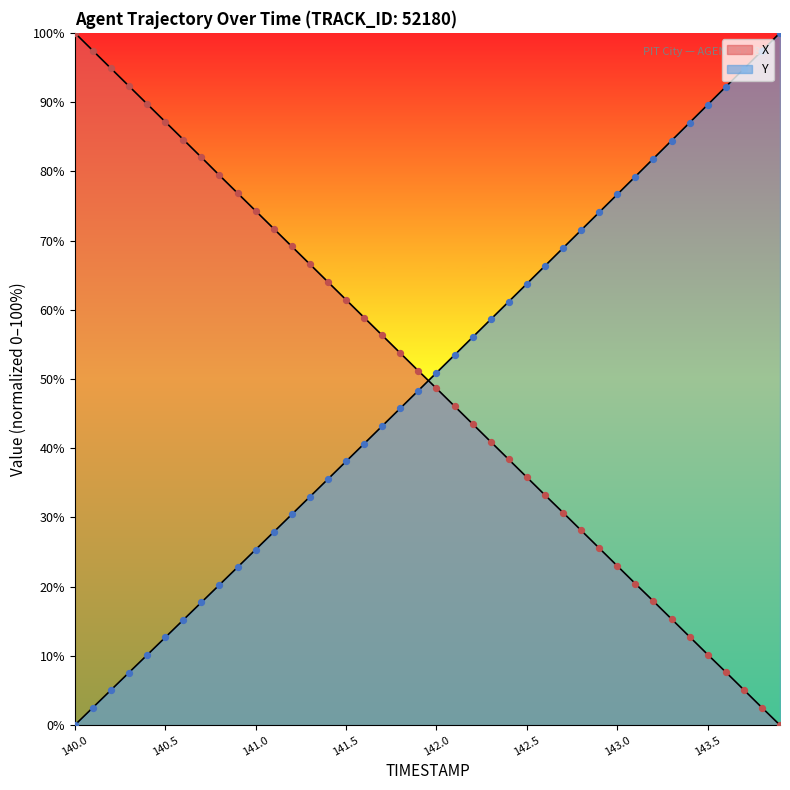

Is the value of Y at 143.5 greater than the value of X at 142.8?

Yes